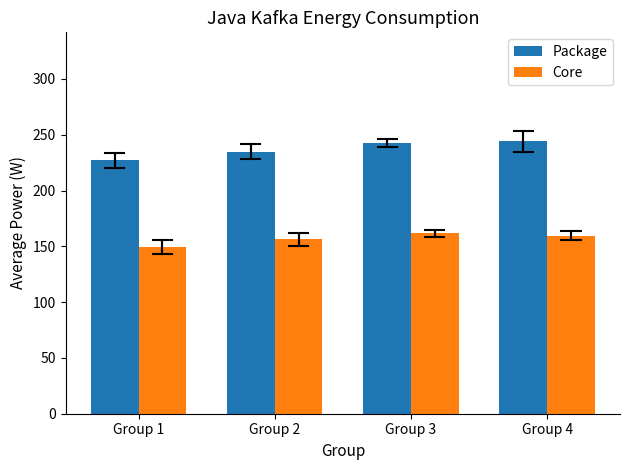

What is the difference between the maximum and minimum values in the Core series?

12.8